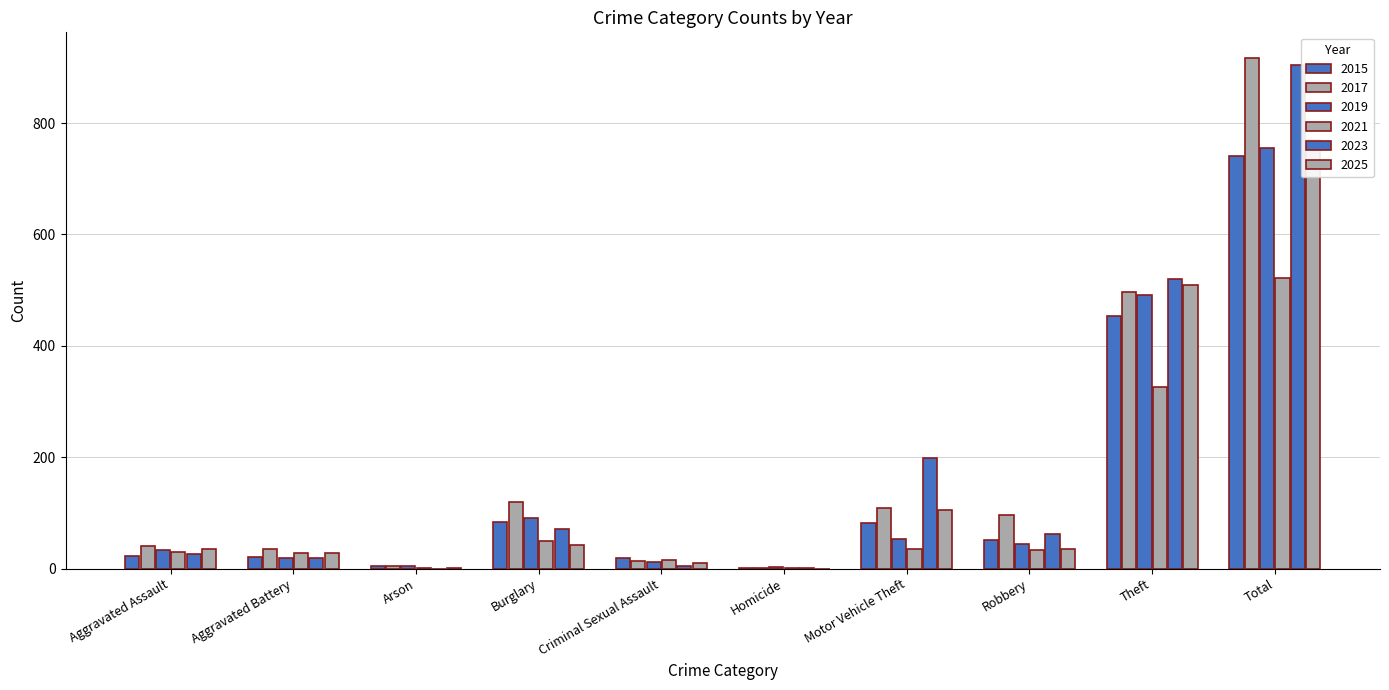

At which category is the sum across all series the highest?

Total